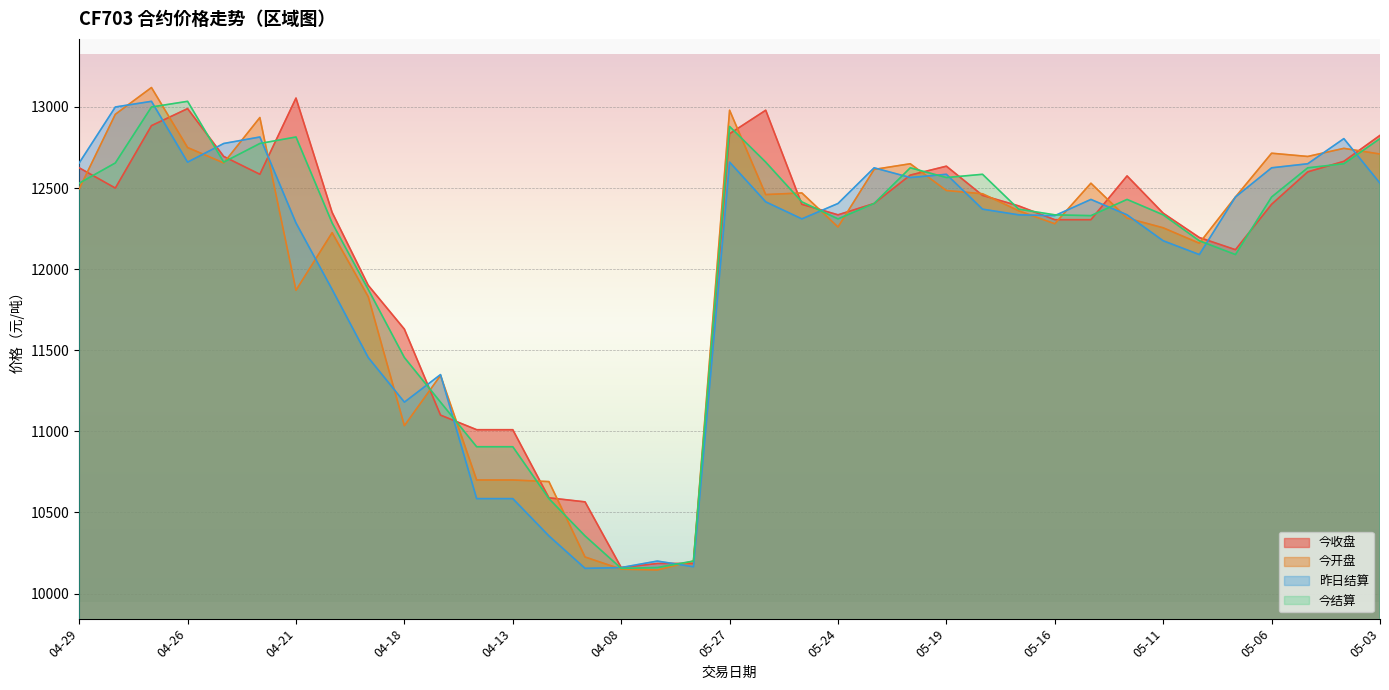

What is the difference between the 今结算 values at 05-13 and 05-20?

295